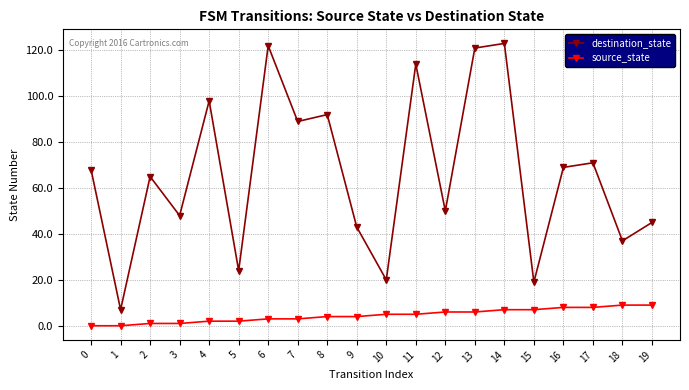

Rank the series at 0 from highest to lowest value.

destination_state, source_state